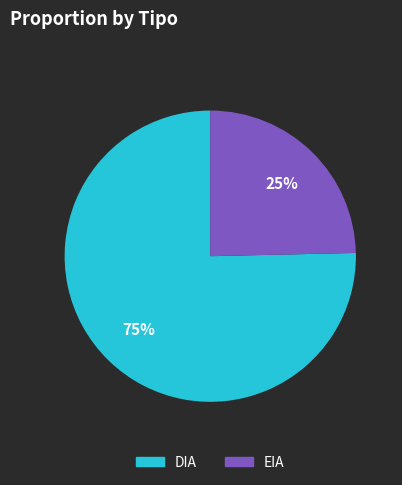

To the nearest percent, what is the combined percentage of DIA and EIA?

100%